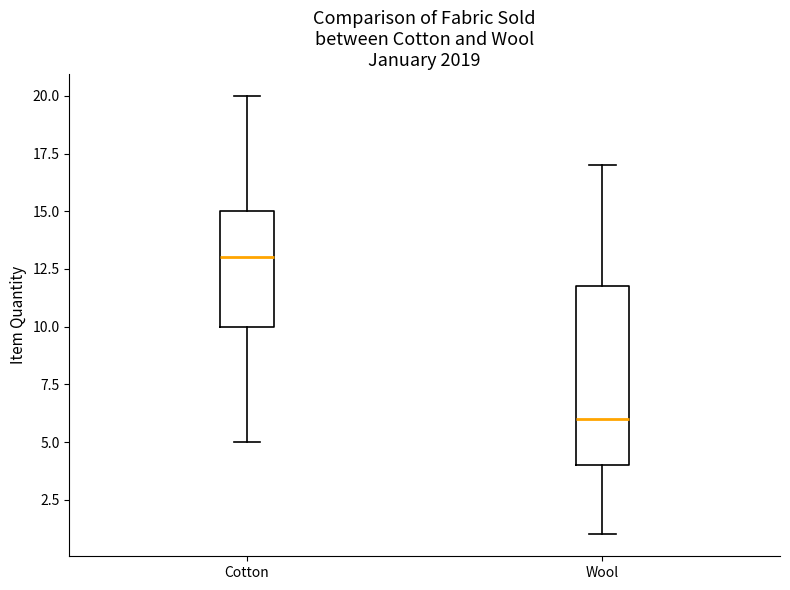

Reading left to right, read every box against the y-axis: the position of its median line, the range the box covers, and the ends of its whiskers. The values are not printed on the chart, so give them approximately, as read against the axis.

Cotton: median 13, box 10 to 15, whiskers 5 to 20
Wool: median 6, box 4 to 12, whiskers 1 to 17